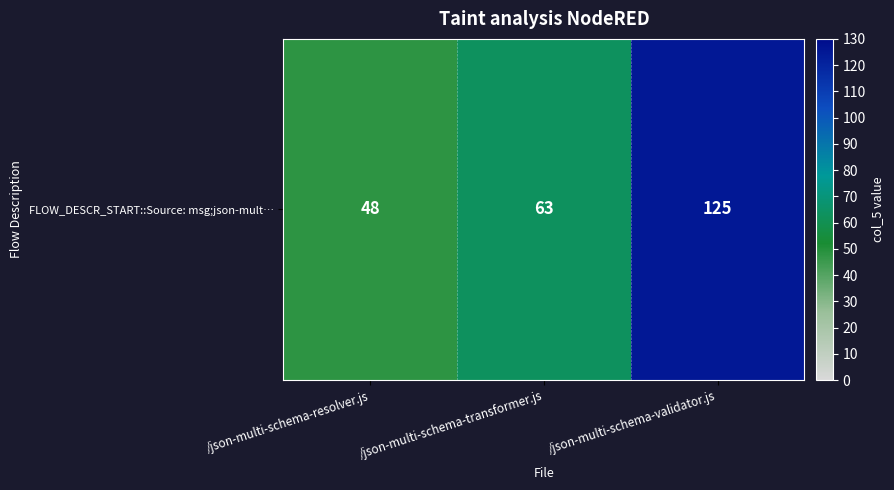

What is the sum of the values at /json-multi-schema-validator.js and /json-multi-schema-resolver.js?

173